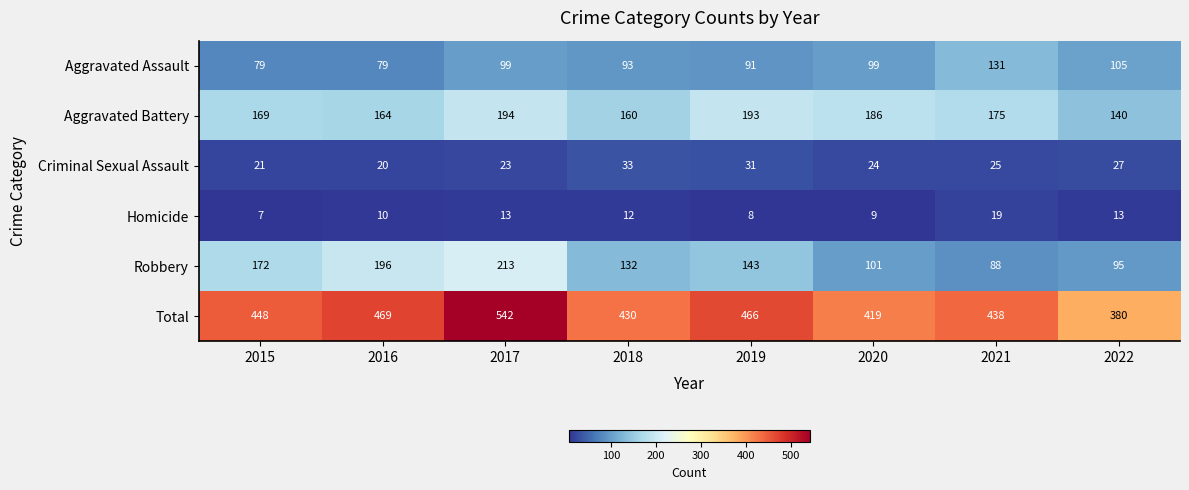

At which label is Total closest to 461?

2019